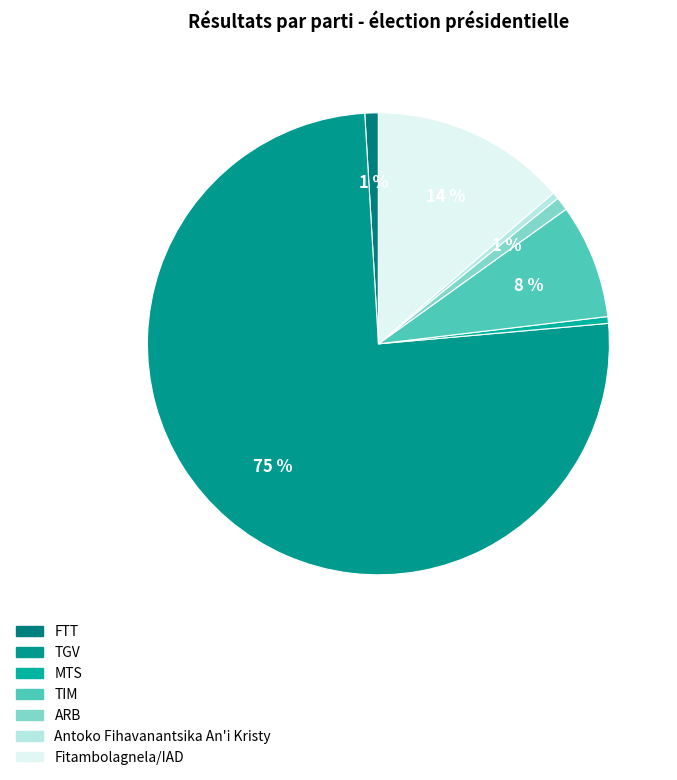

What is the ratio of the value at TGV to the value at MTS?

160.0